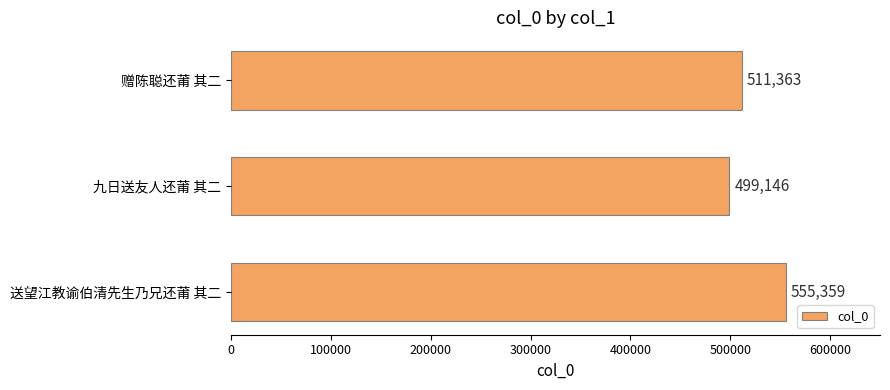

How many data points does each series have?

3